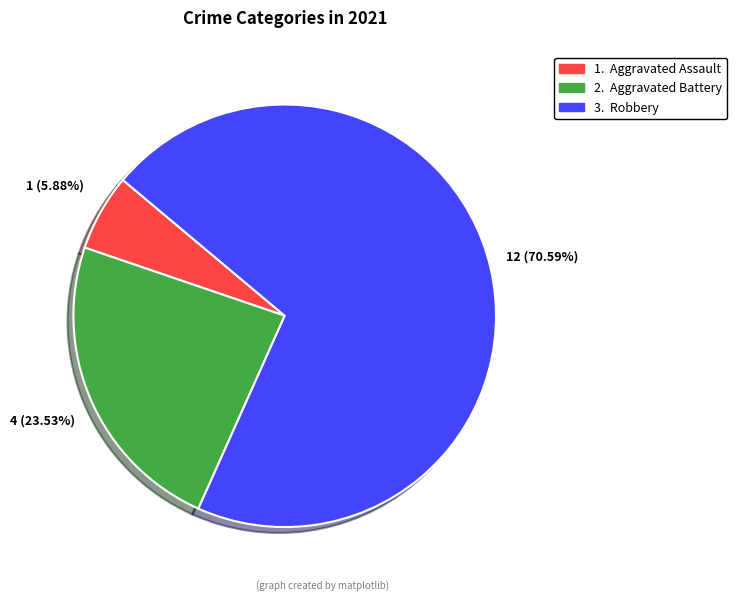

Is there a majority slice in this chart?

Yes